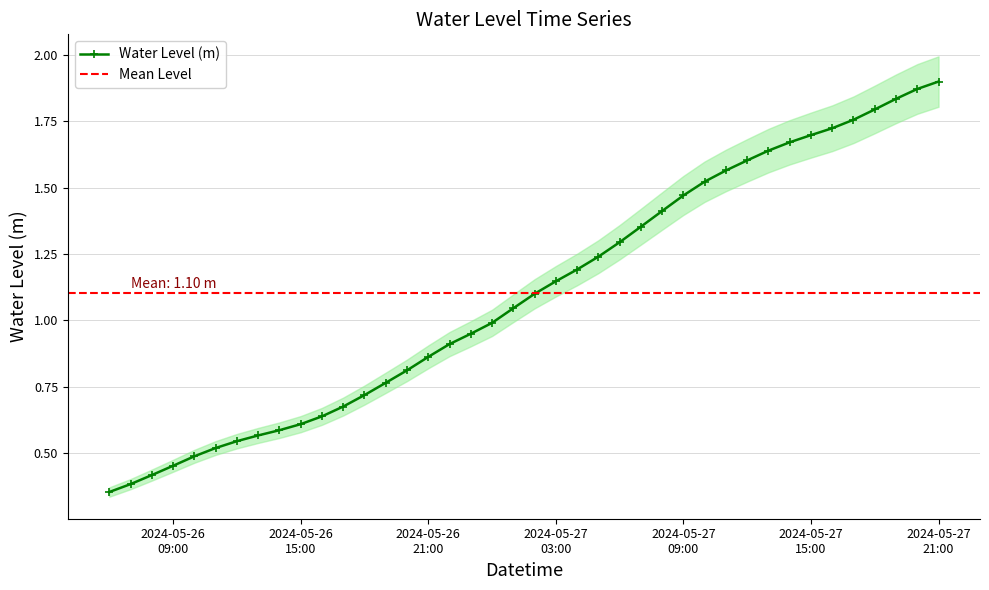

Between 2024-05-26 13:00:00 and 2024-05-26 15:00:00, which is larger?

2024-05-26 15:00:00